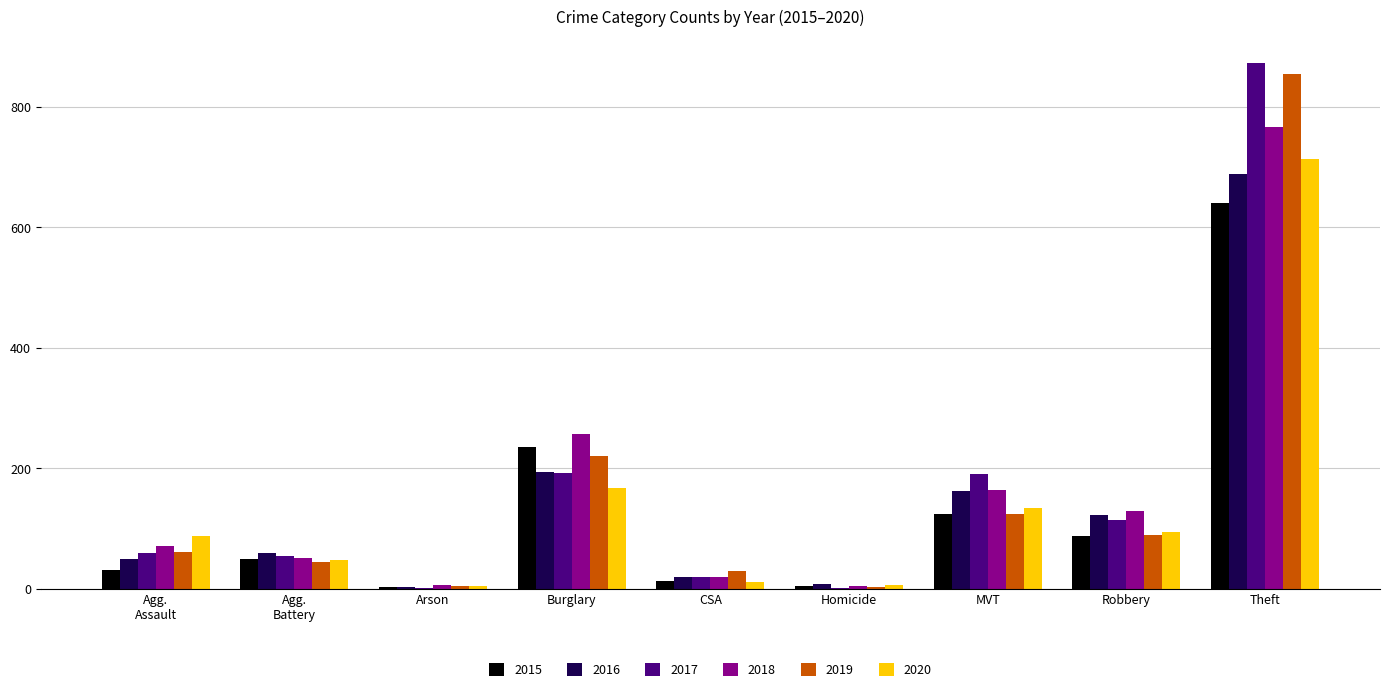

Where is 2016 nearest to the value 346?

Burglary